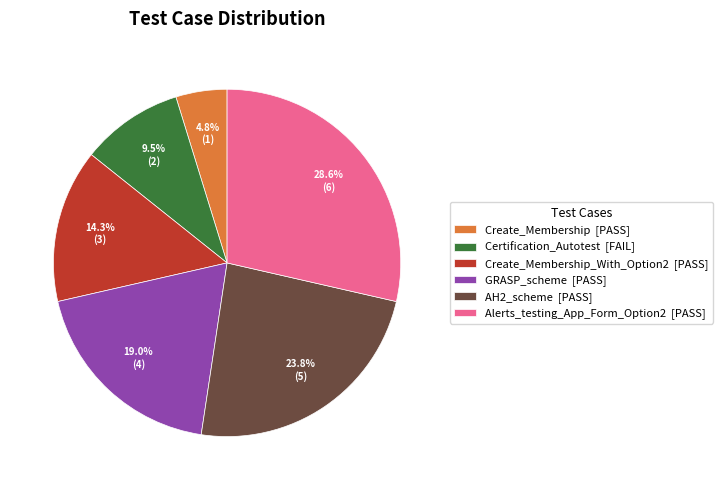

Between Alerts_testing_App_Form_Option2 [PASS] and Create_Membership_With_Option2 [PASS], which is larger?

Alerts_testing_App_Form_Option2 [PASS]